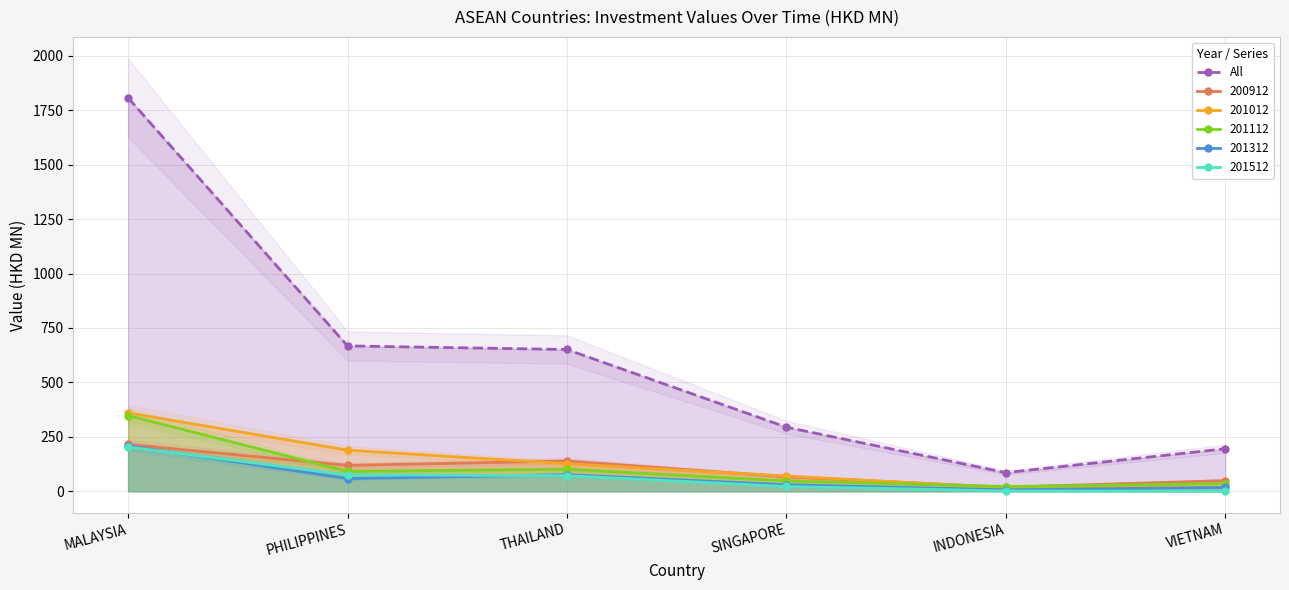

What is the difference between the values at THAILAND and VIETNAM?

455.9